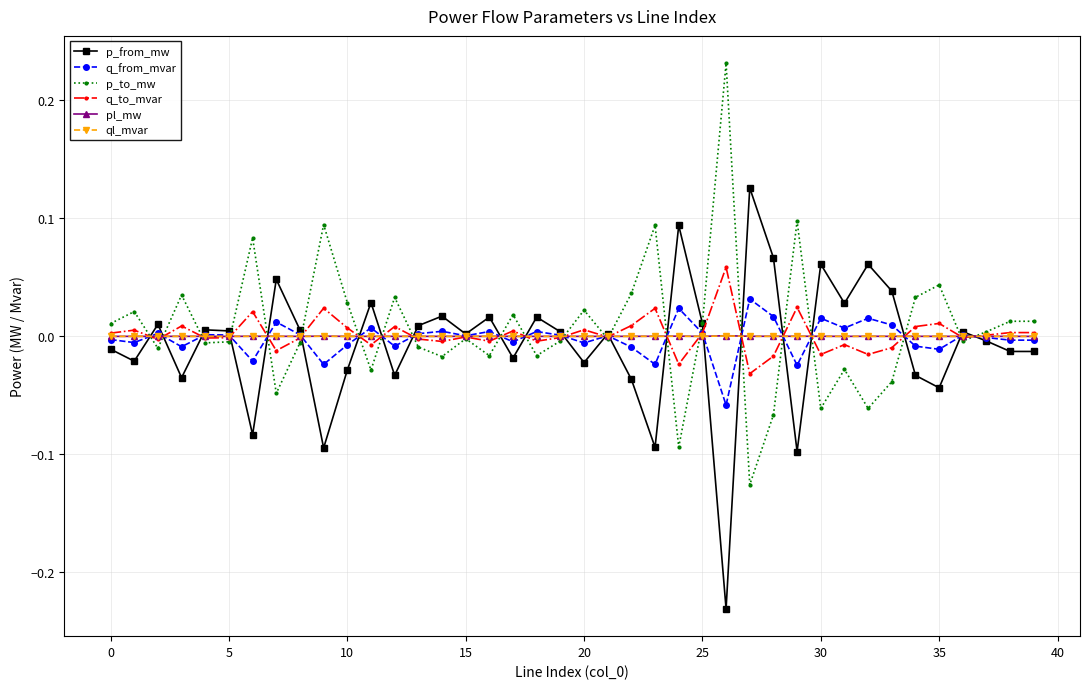

True or false: pl_mw has more than 0 interior local peaks.

True